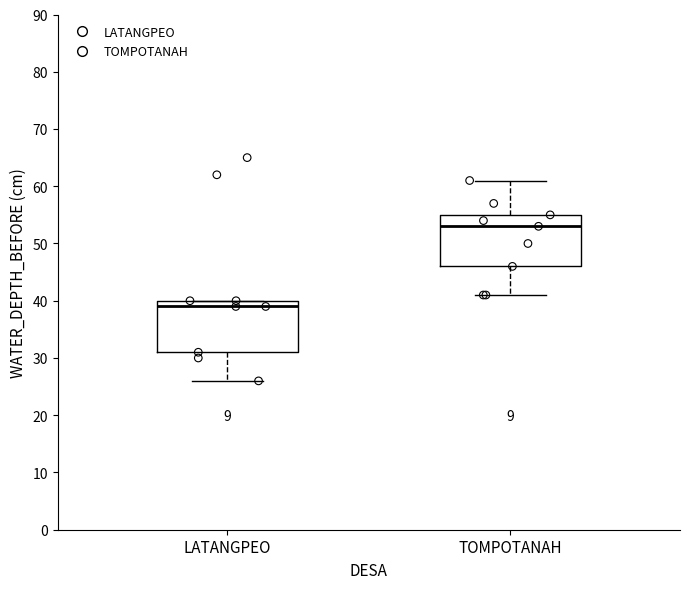

Reading left to right, read every box against the y-axis: the position of its median line, the range the box covers, and the ends of its whiskers. The values are not printed on the chart, so give them approximately, as read against the axis.

LATANGPEO: median 39, box 31 to 40, whiskers 26 to 40
TOMPOTANAH: median 53, box 46 to 55, whiskers 41 to 61